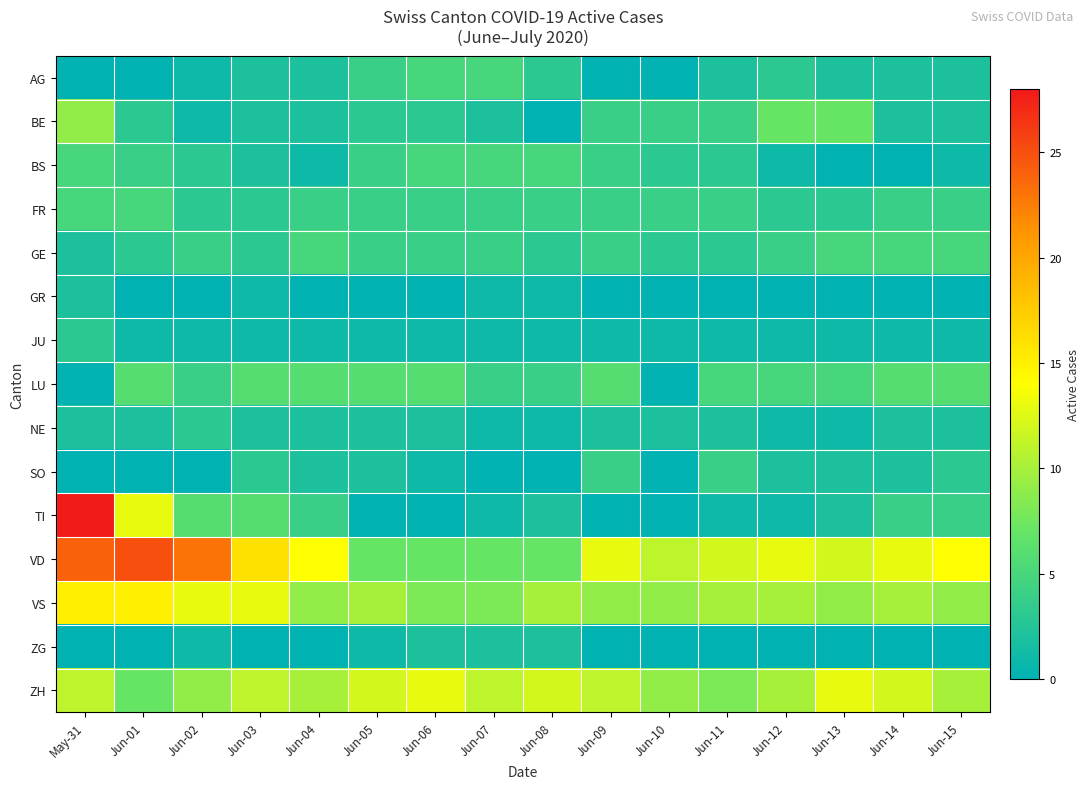

Count the number of data series in this chart.

15